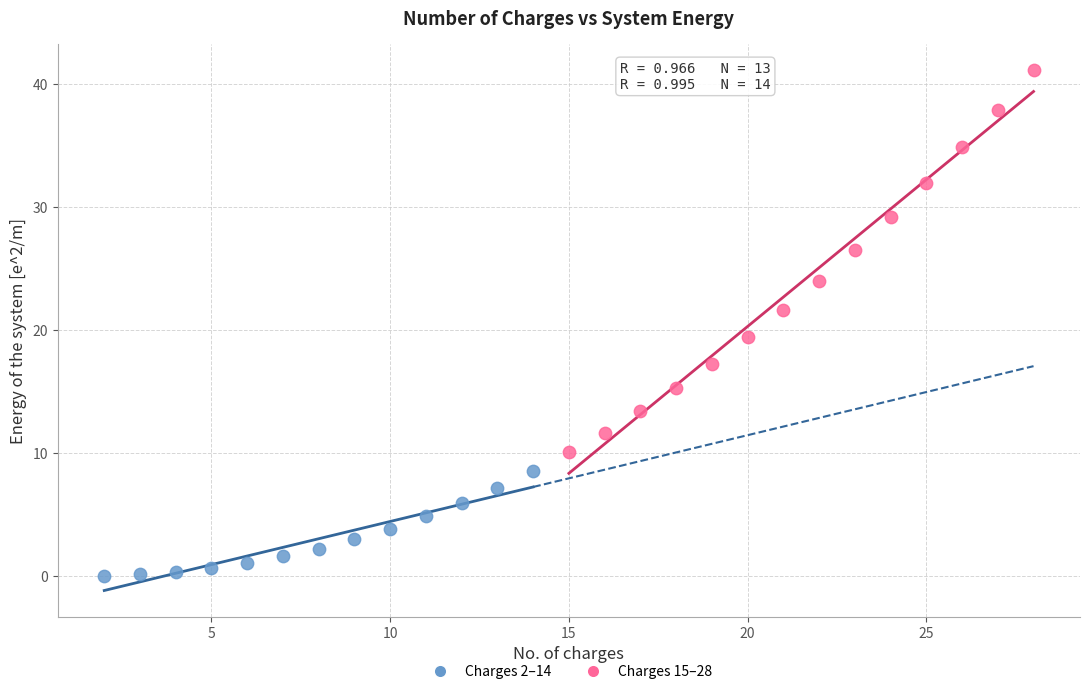

Which series contains the lowest Y value?

Charges 2–14